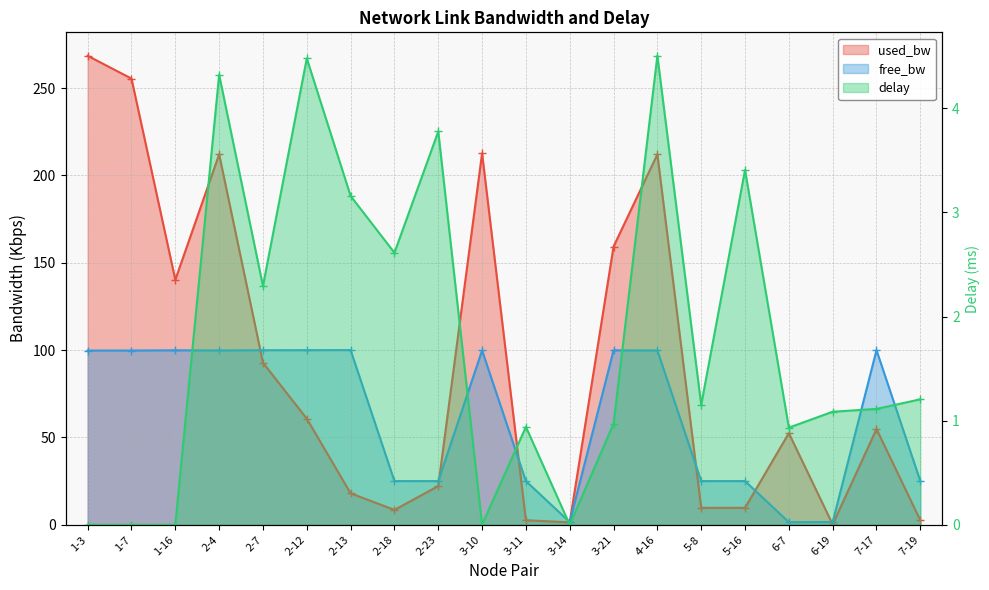

Where is the first local minimum for used_bw?

1-16